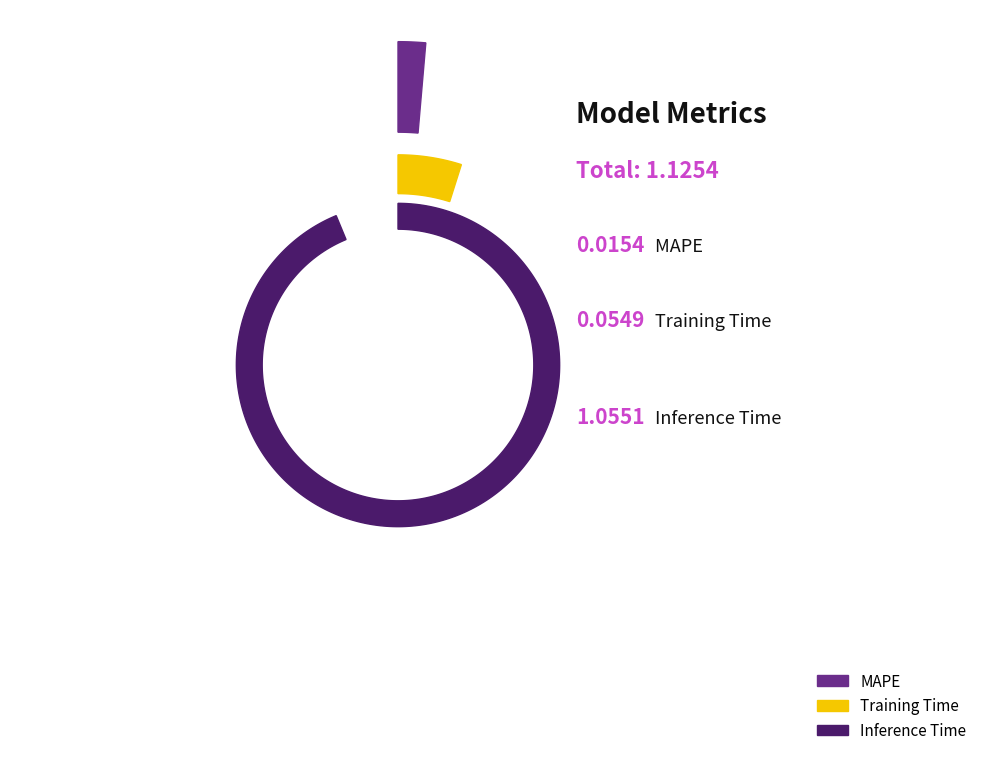

What is the ratio of the value at Training Time to the value at Inference Time?

0.1